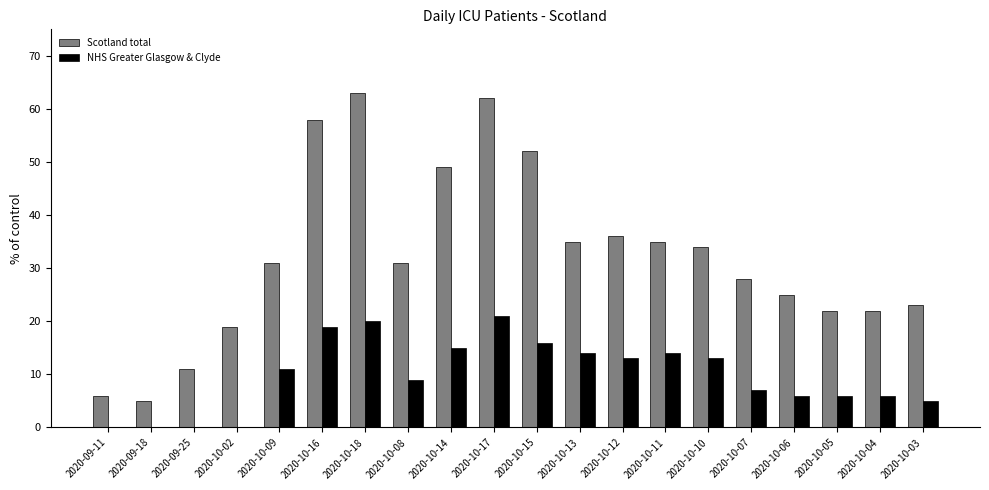

True or false: Scotland total has a value of 51 at 2020-10-10.

False